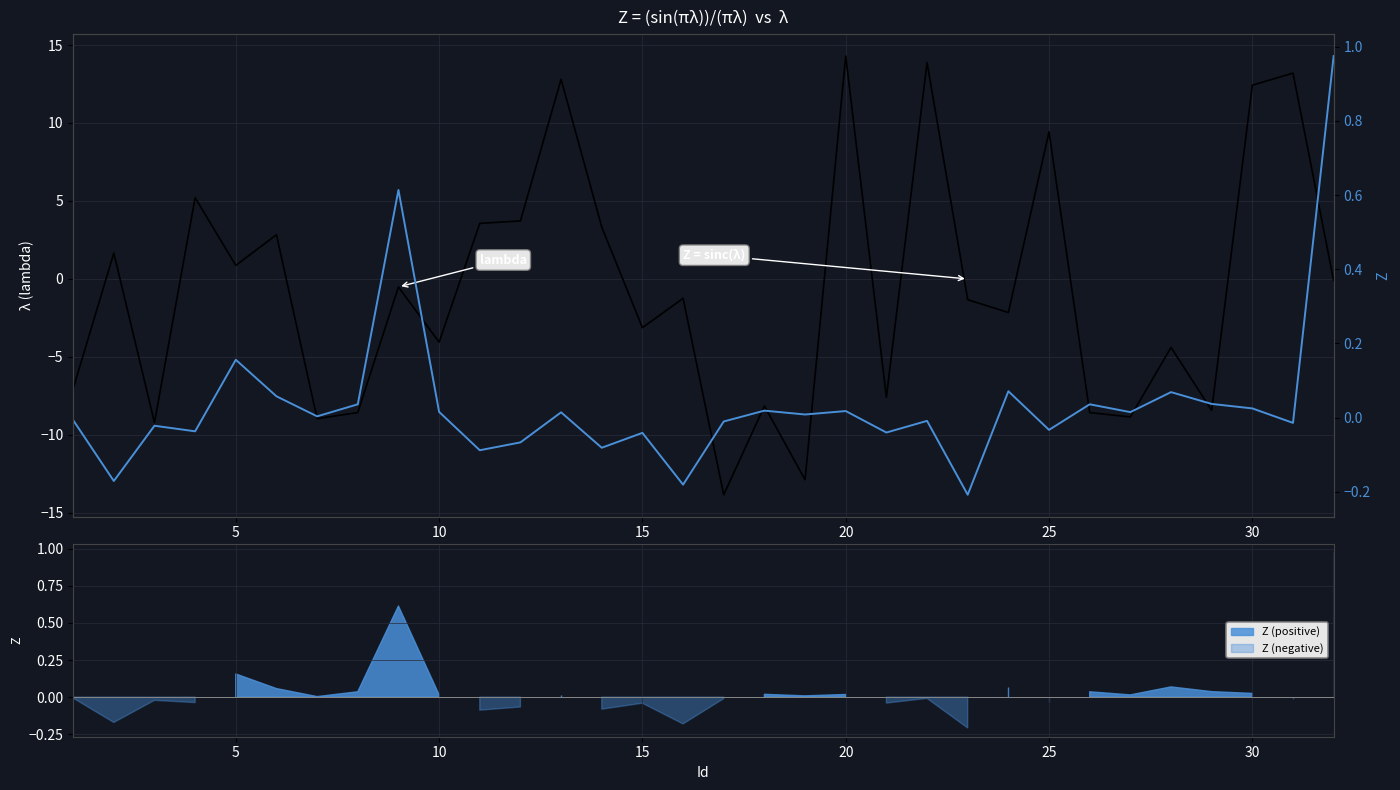

Does the chart display data point markers on the line(s)?

No